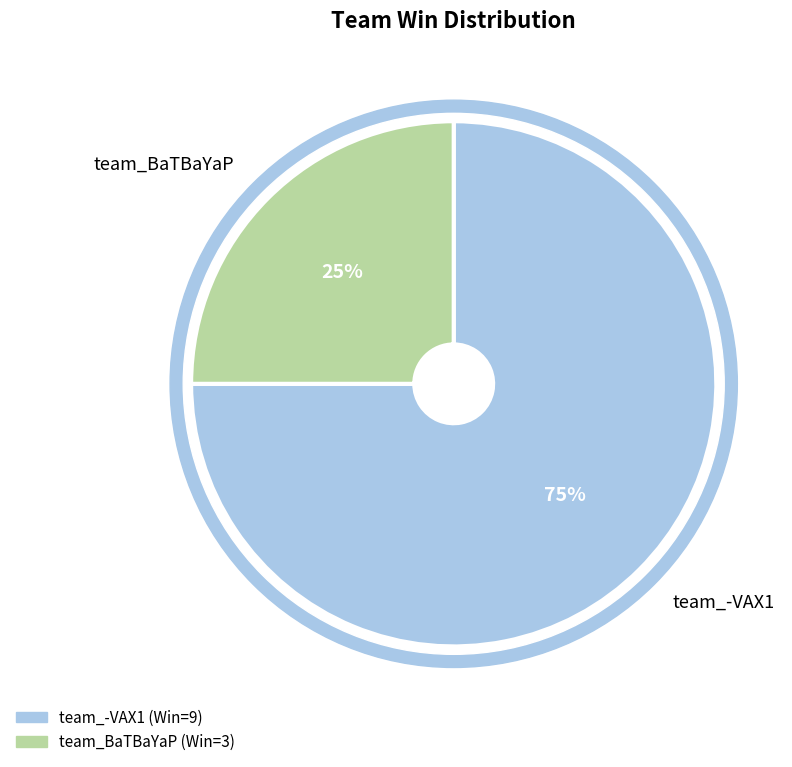

Is team_-VAX1 the majority of the pie?

Yes